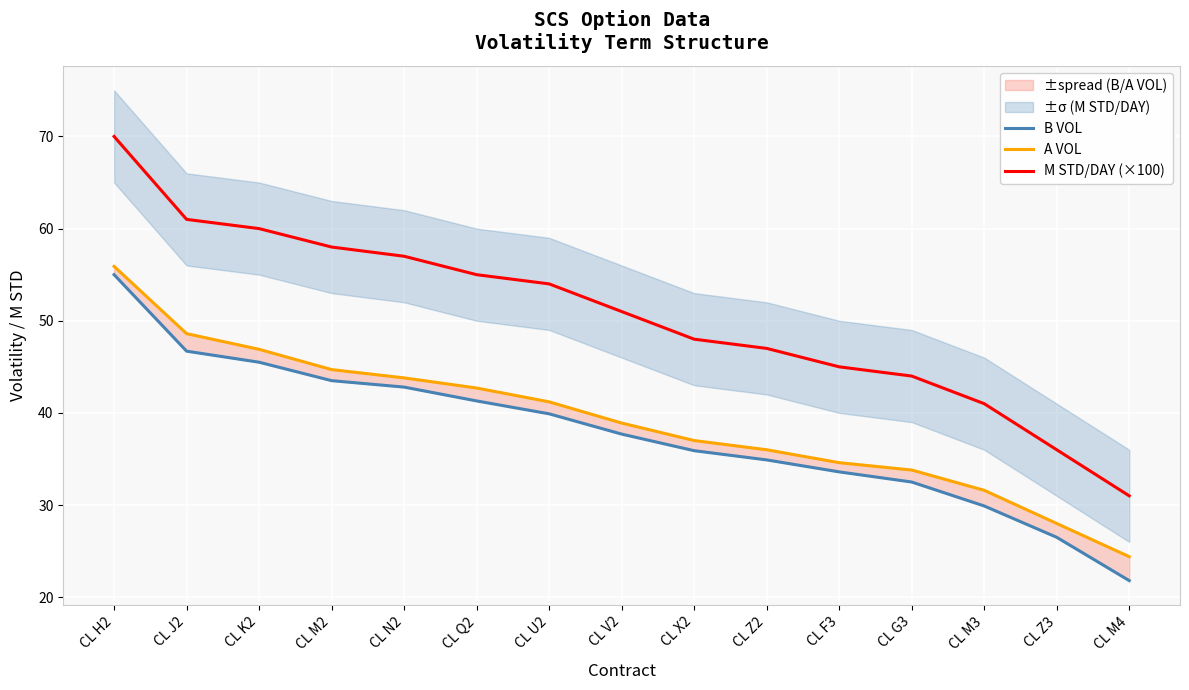

Reading left to right, extract all data points from this chart.

B VOL: 55.0	46.7	45.5	43.5	42.8	41.3	39.9	37.7	35.9	34.9	33.6	32.5	29.9	26.5	21.8
A VOL: 55.9	48.6	46.9	44.7	43.8	42.7	41.2	38.9	37.0	36.0	34.6	33.8	31.6	28.0	24.4
M STD/DAY (×100): 70.0	61.0	60.0	58.0	57.0	55.0	54.0	51.0	48.0	47.0	45.0	44.0	41.0	36.0	31.0